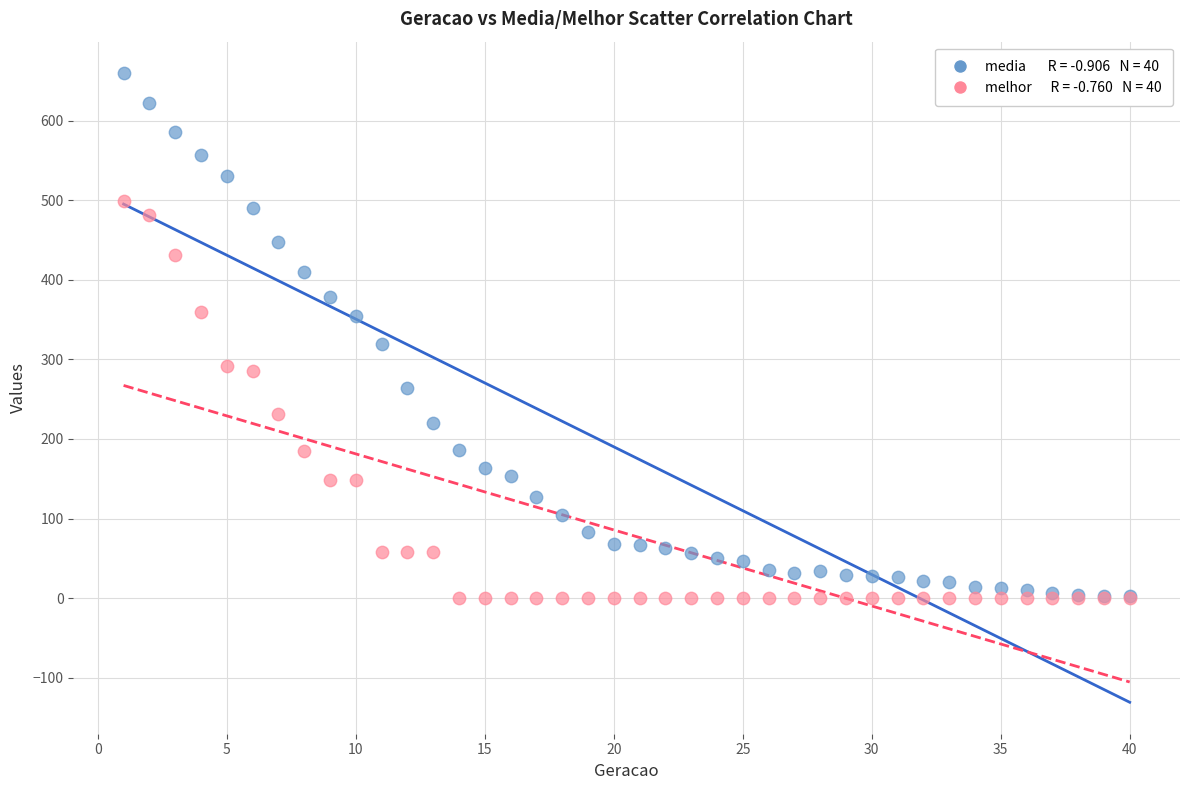

Across all series, what Y value is closest to 329?

319.0